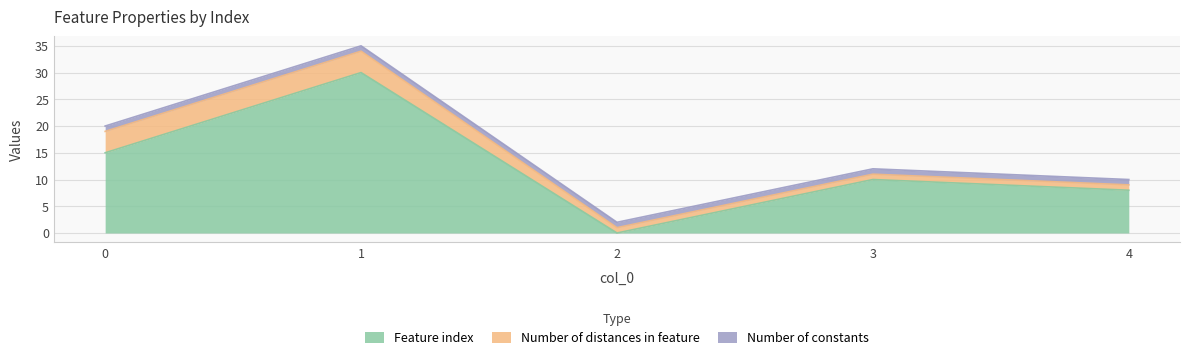

Reading left to right, transcribe all the data shown in this chart.

Feature index: 15	30	0	10	8
Number of distances in feature: 4	4	1	1	1
Number of constants: 1	1	1	1	1